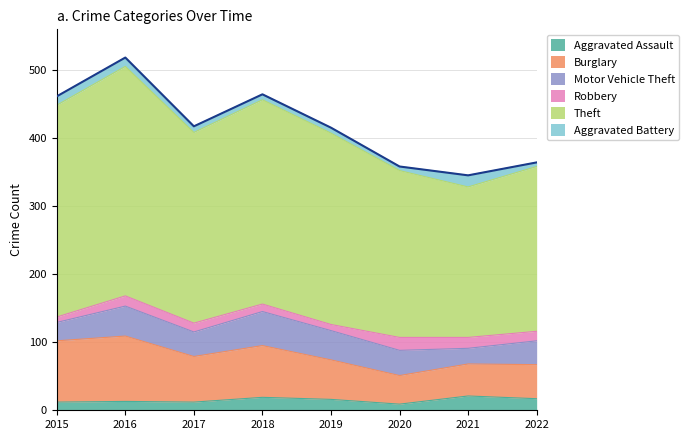

Reading left to right, list all the values displayed in this chart.

Aggravated Assault: 12	13	12	19	16	9	21	17
Burglary: 90	96	67	76	58	42	47	50
Motor Vehicle Theft: 27	44	36	50	43	37	23	35
Robbery: 8	15	13	11	9	19	16	14
Theft: 311	337	280	300	281	245	221	242
Aggravated Battery: 13	13	9	8	8	6	17	6